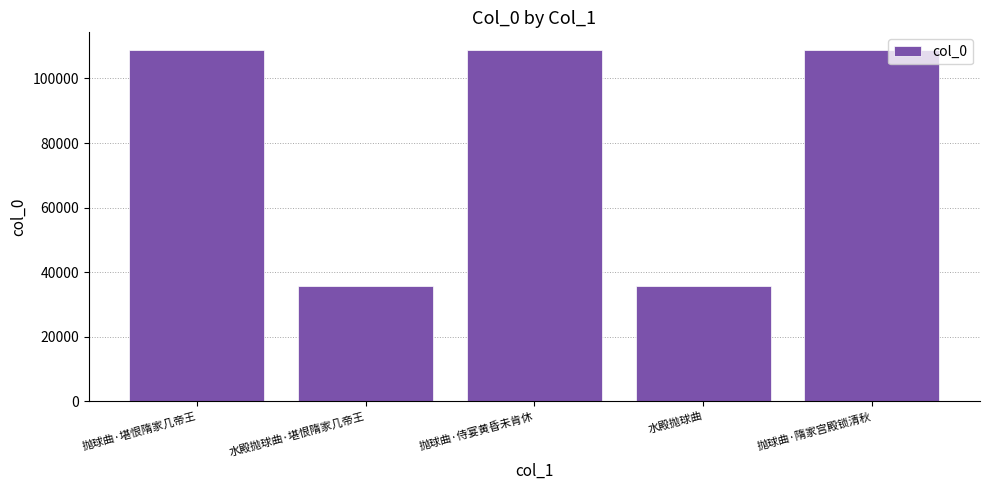

Approximately how many times larger is the value at 抛球曲·隋家宫殿锁清秋 compared to 抛球曲·堪恨隋家几帝王?

1.0